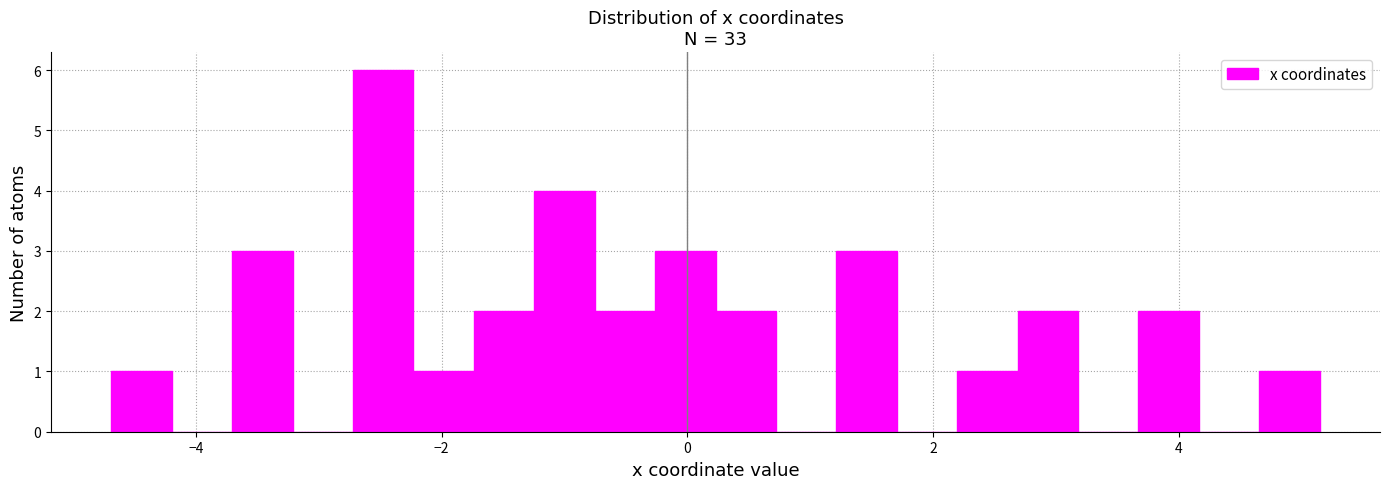

Around what value on the x-axis is the tallest bar? Give the approximate position of its centre, as read against the axis.

-2.4